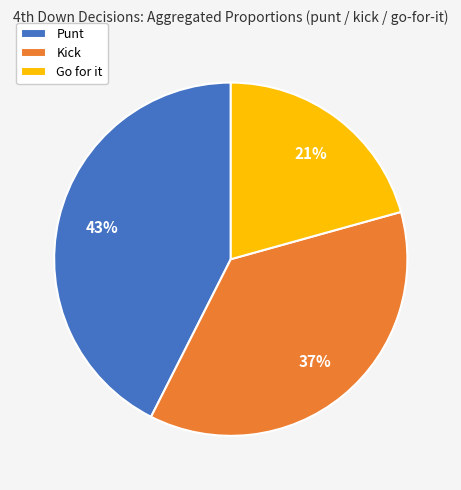

Is the sum of Kick and Punt greater than half?

Yes